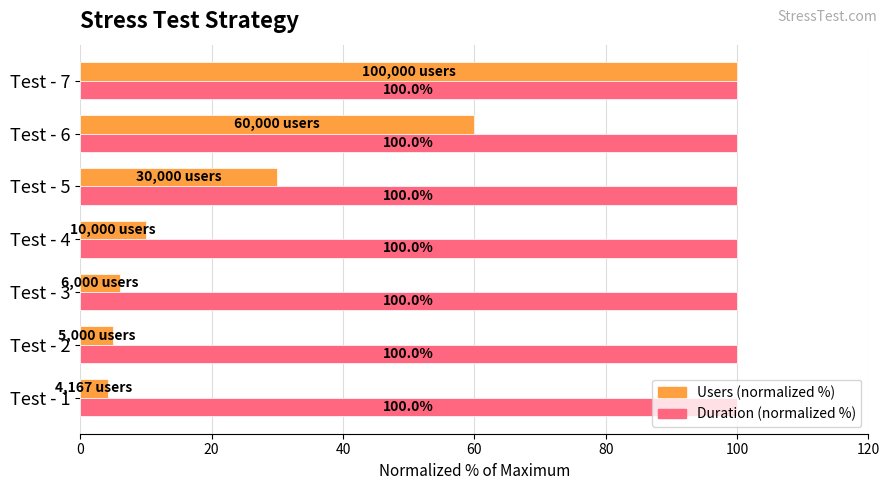

What are all the series names shown in the legend?

Users (normalized %), Duration (normalized %)